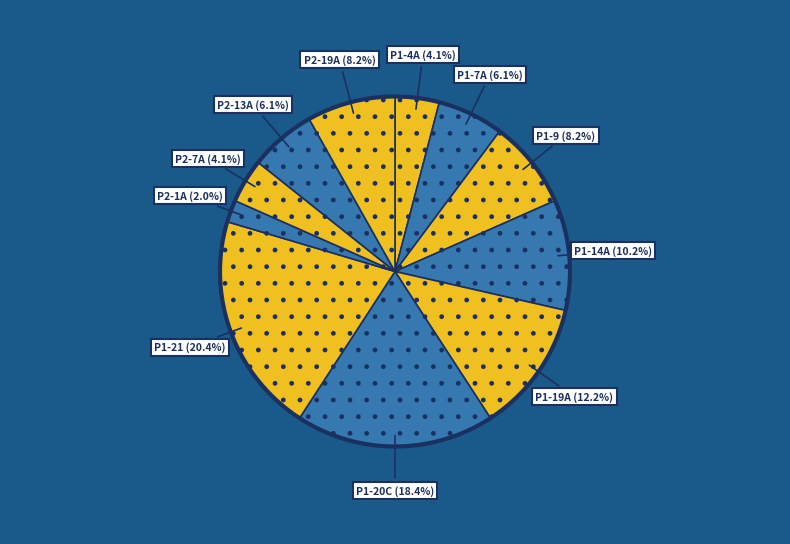

How many slices are in this pie chart?

11